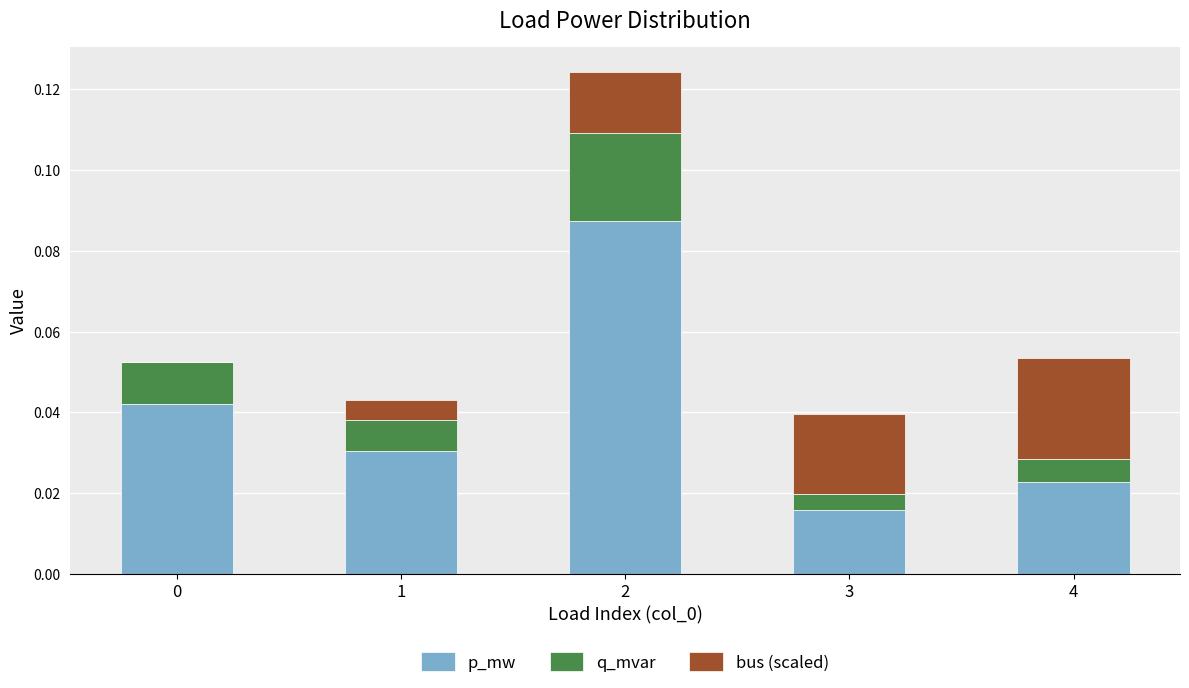

What are all the series names shown in the legend?

p_mw, q_mvar, bus (scaled)